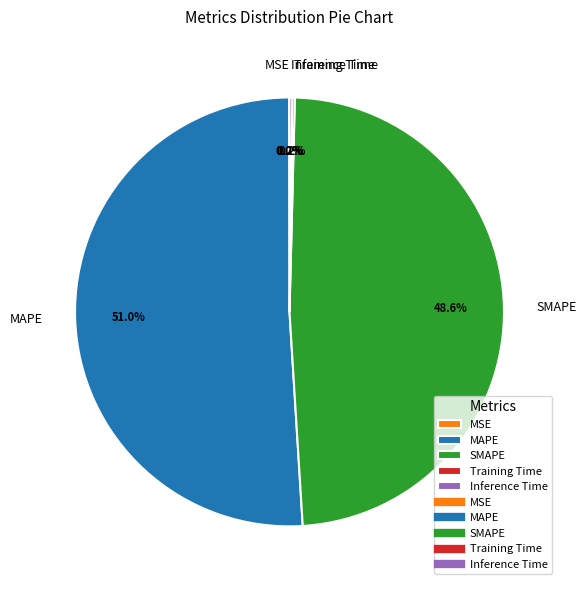

How much of the chart is everything except MAPE?

49.0%